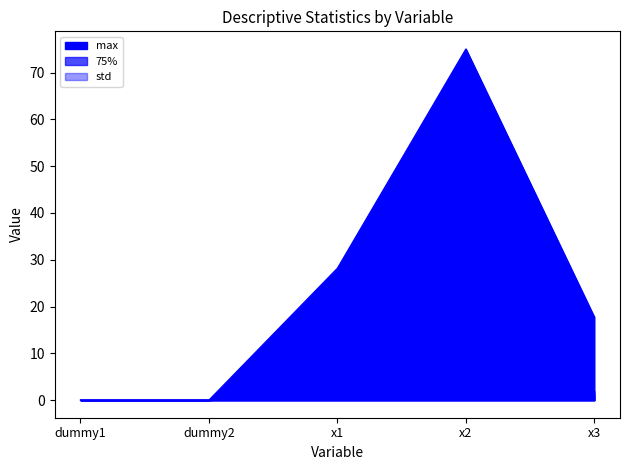

Is it true that std equals 0.6 at x1?

False